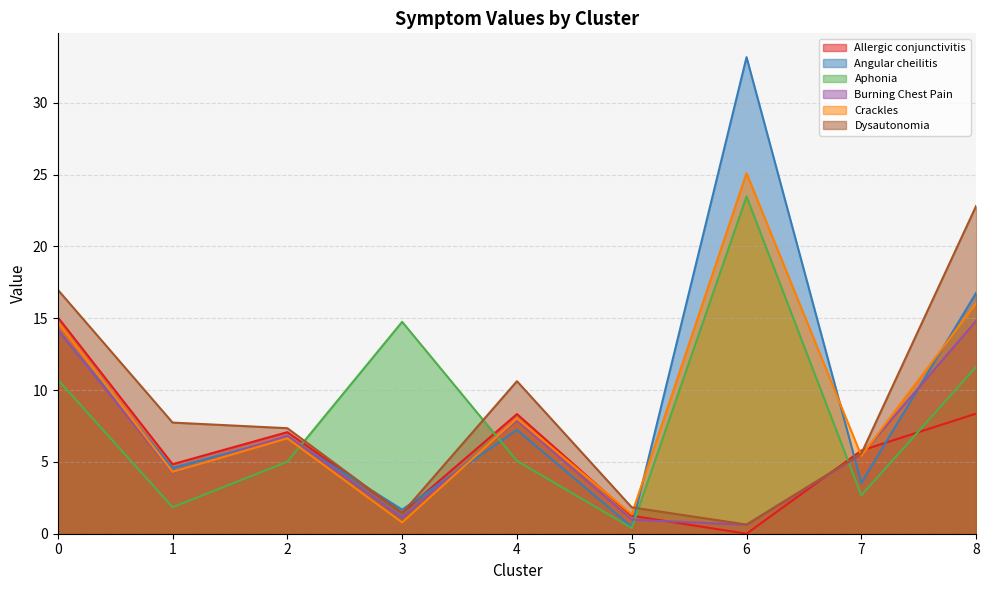

Which series changed the most between 3 and 8?

Dysautonomia